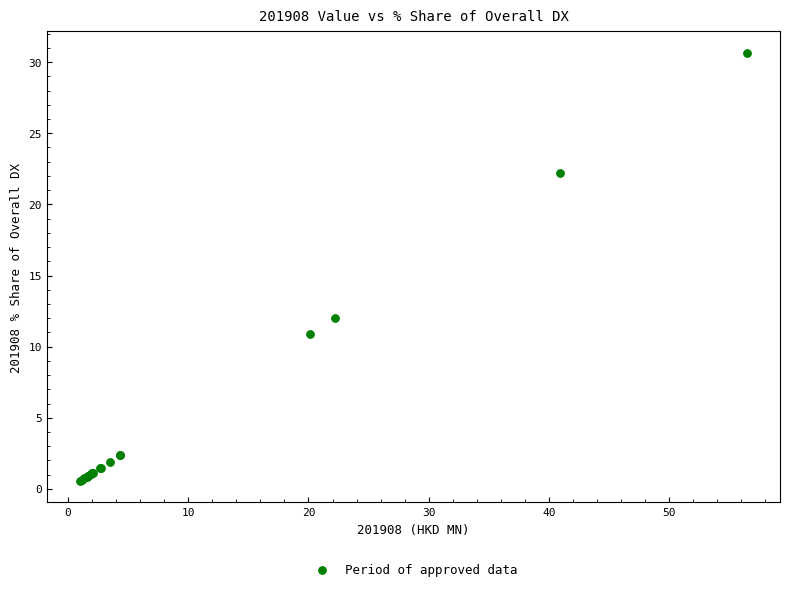

What Y value in the scatter plot is closest to 15?

12.0